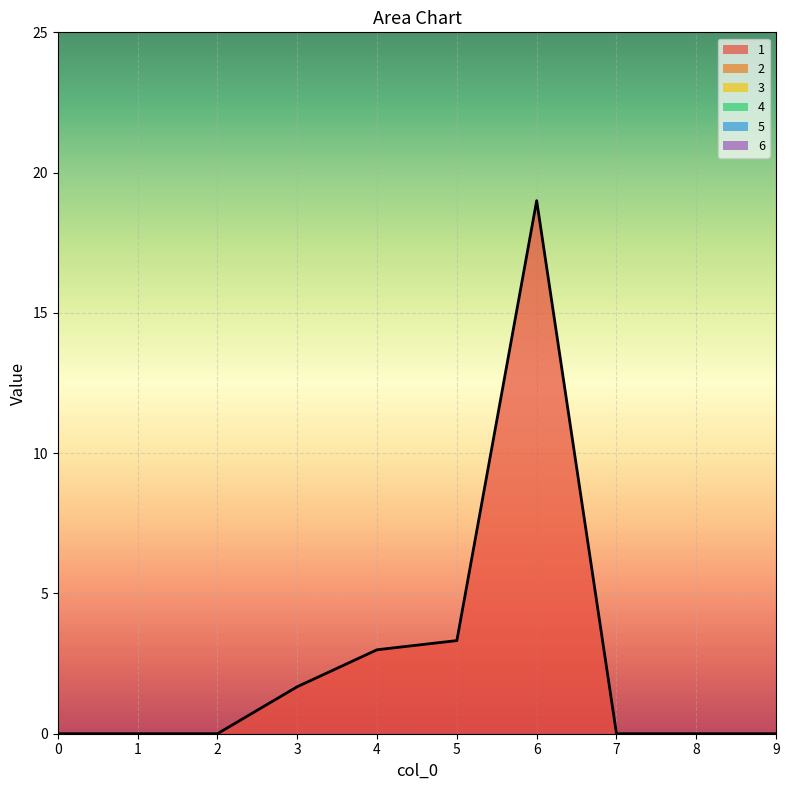

Rank the series at 0 from highest to lowest value.

1, 2, 3, 4, 5, 6